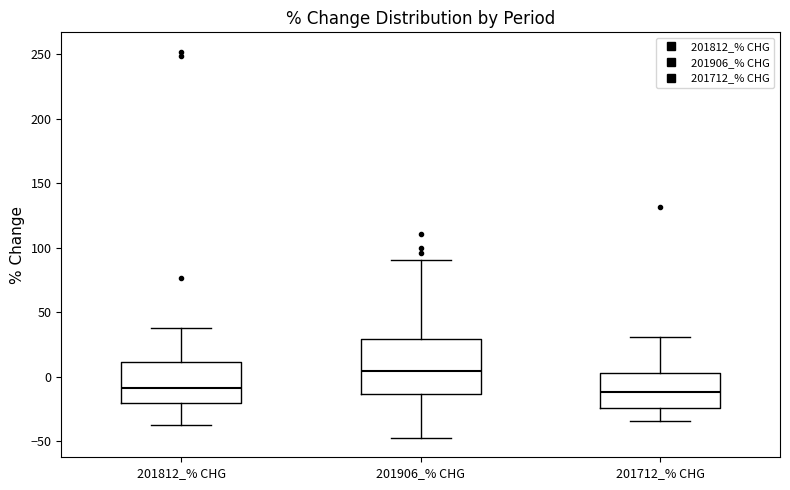

Which box has the highest median line?

201906_% CHG